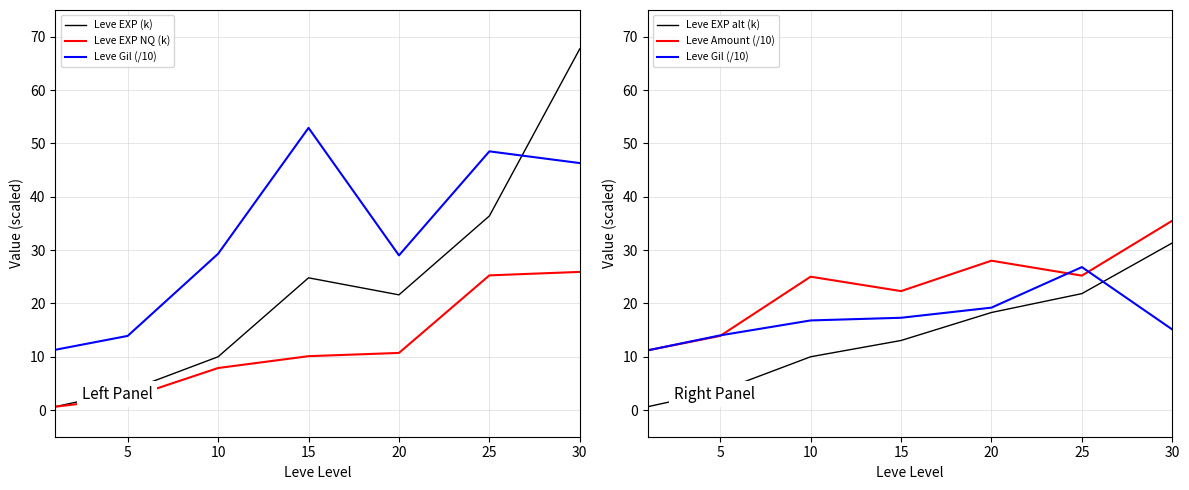

True or false: Leve EXP alt (k) has a value of 0.1 at 0.

False